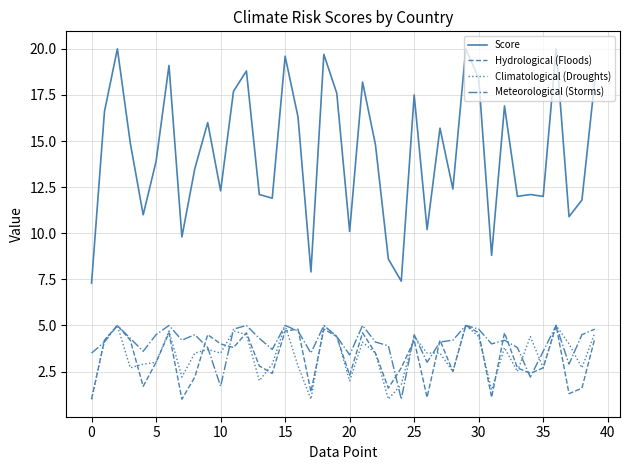

What is the minimum value shown in the chart?

1.0